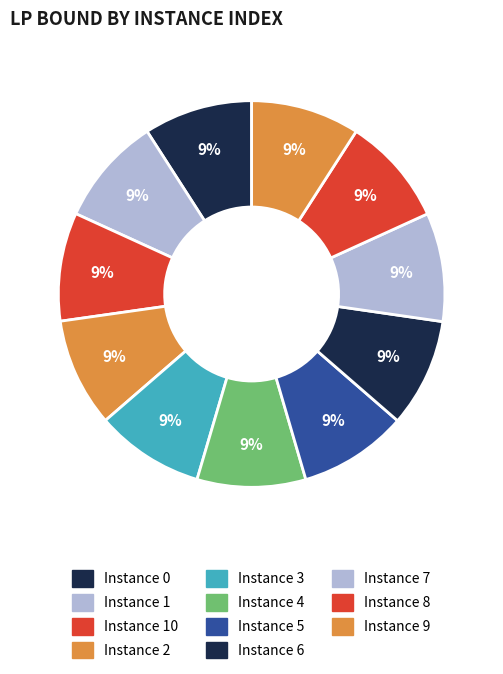

Rank the categories by value from highest to lowest.

2, 8, 9, 5, 7, 0, 3, 6, 1, 4, 10